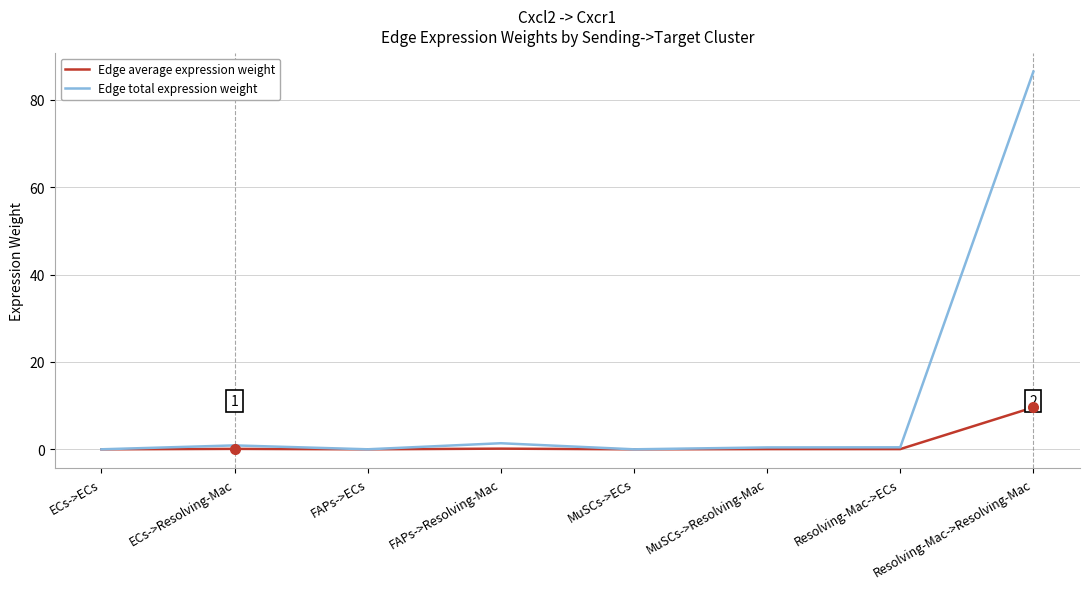

Which series has the largest range (max minus min)?

Edge total expression weight